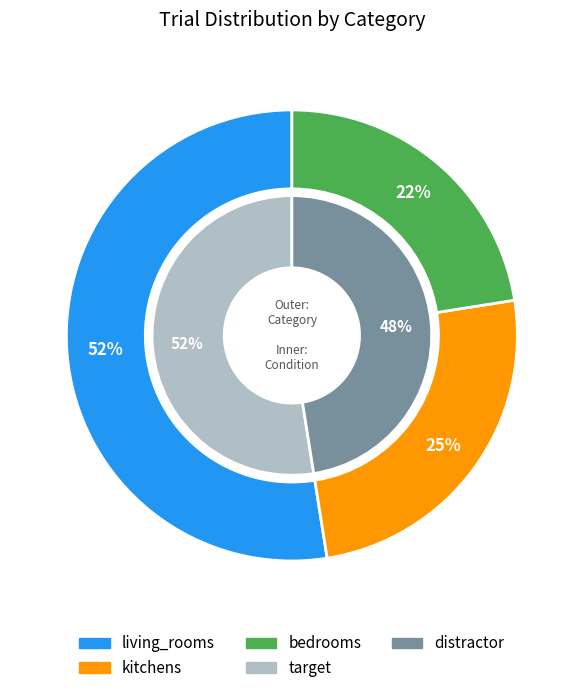

Count the number of slices in the pie.

3